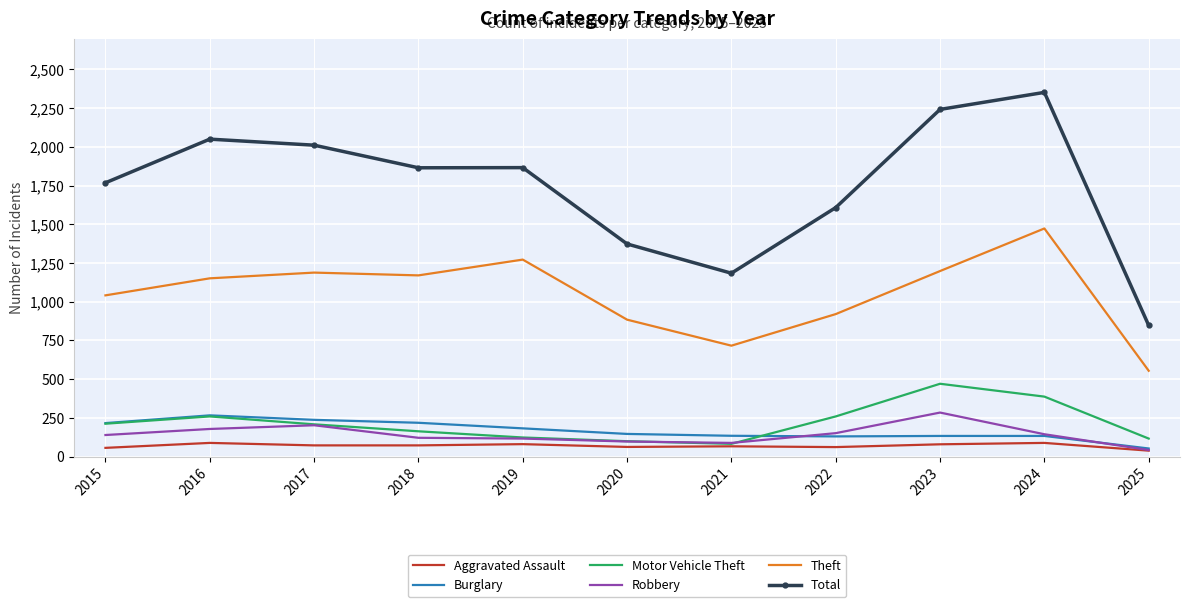

What is the lowest value of the Total series?

847